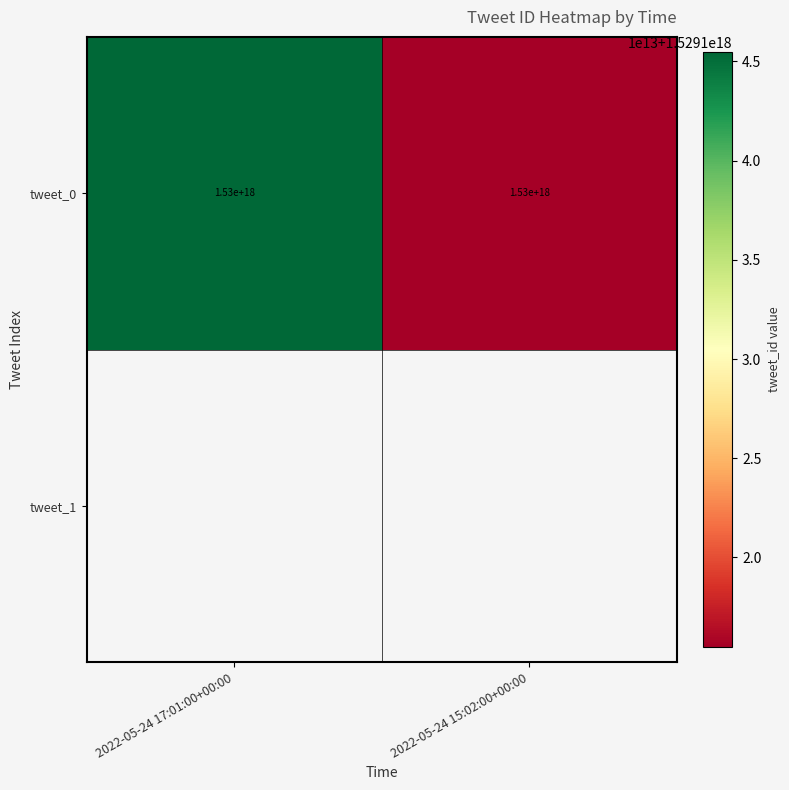

Approximately how many times larger is the value at 2022-05-24 17:01:00+00:00 compared to 2022-05-24 15:02:00+00:00?

1.0